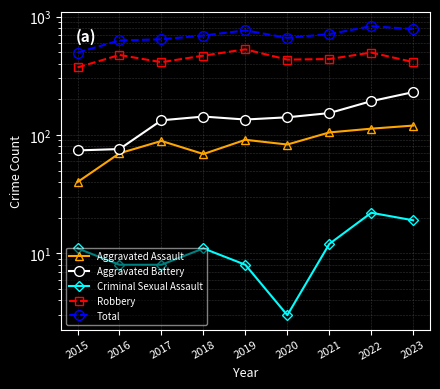

True or false: Aggravated Assault and Robbery intersect in this chart.

False